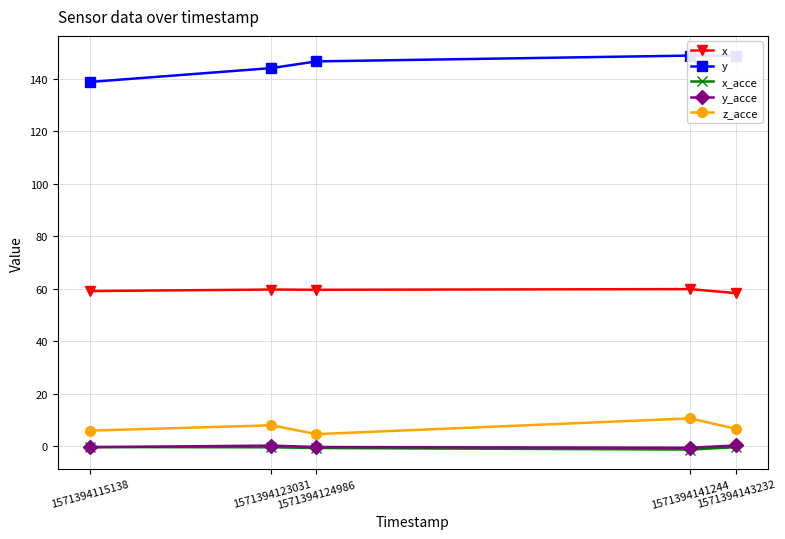

Rank the series by their maximum value, from lowest to highest.

x_acce, y_acce, z_acce, x, y